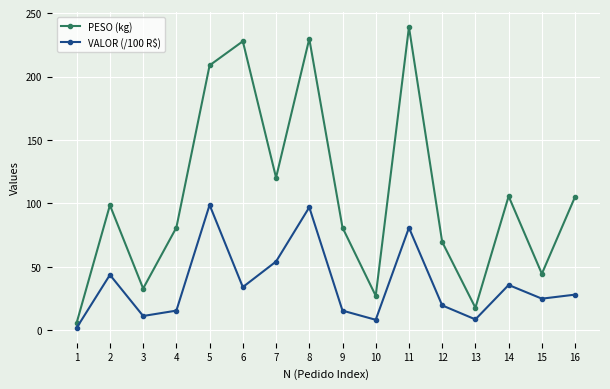

True or false: VALOR (/100 R$) and PESO (kg) intersect in this chart.

False